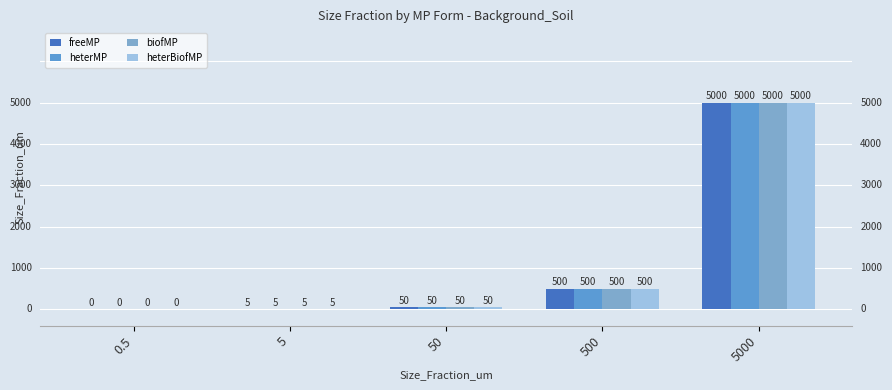

Which series has the largest range (max minus min)?

freeMP